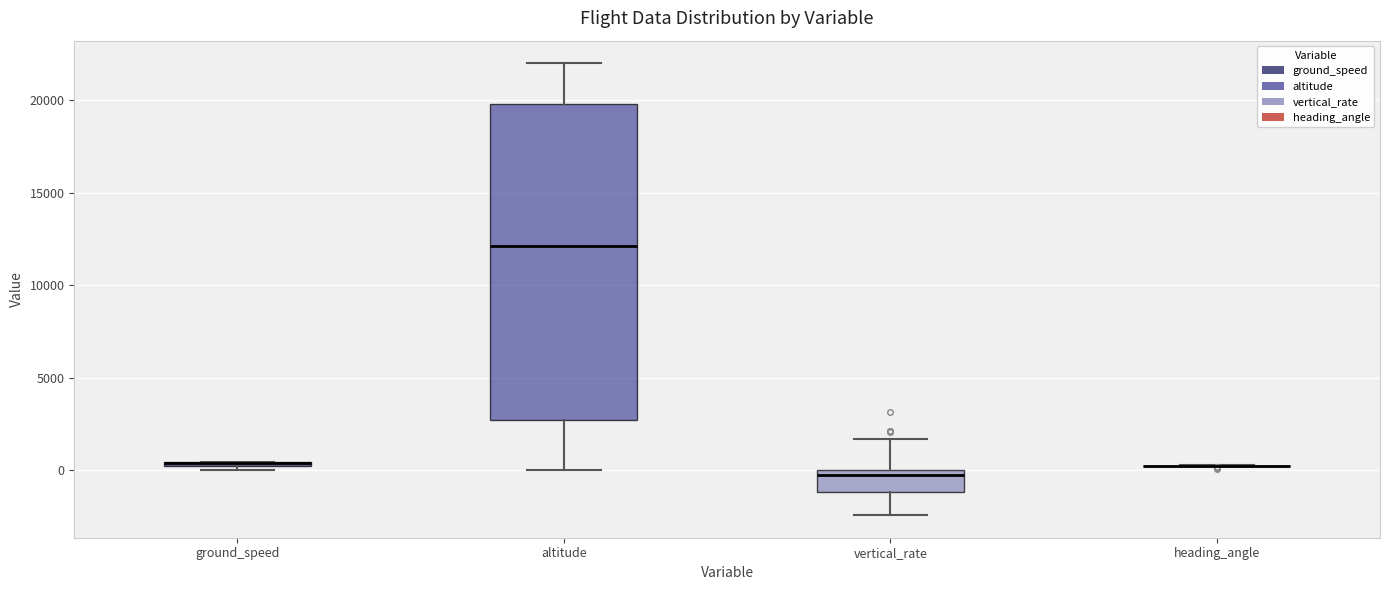

Comparing the boxes themselves (not the whiskers), which one is the tallest?

altitude